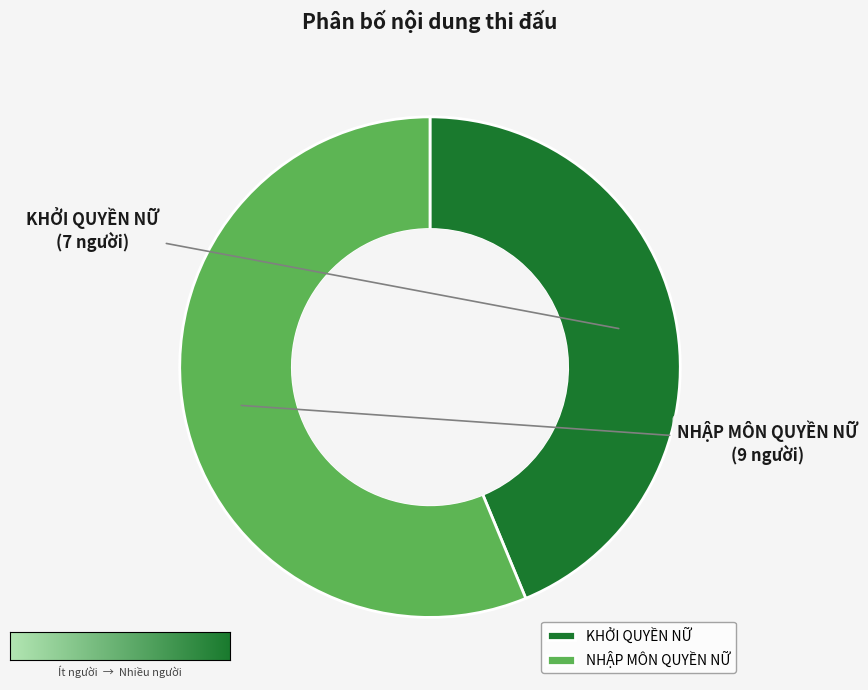

Is there any slice that represents more than half of the pie?

Yes